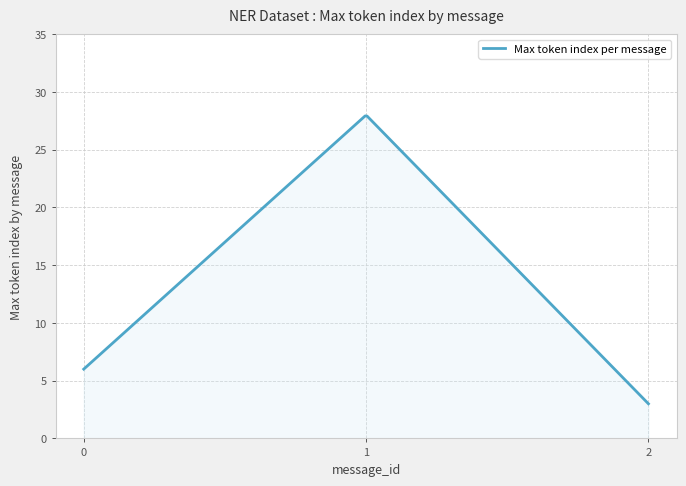

What is the minimum value shown in the chart?

3.0